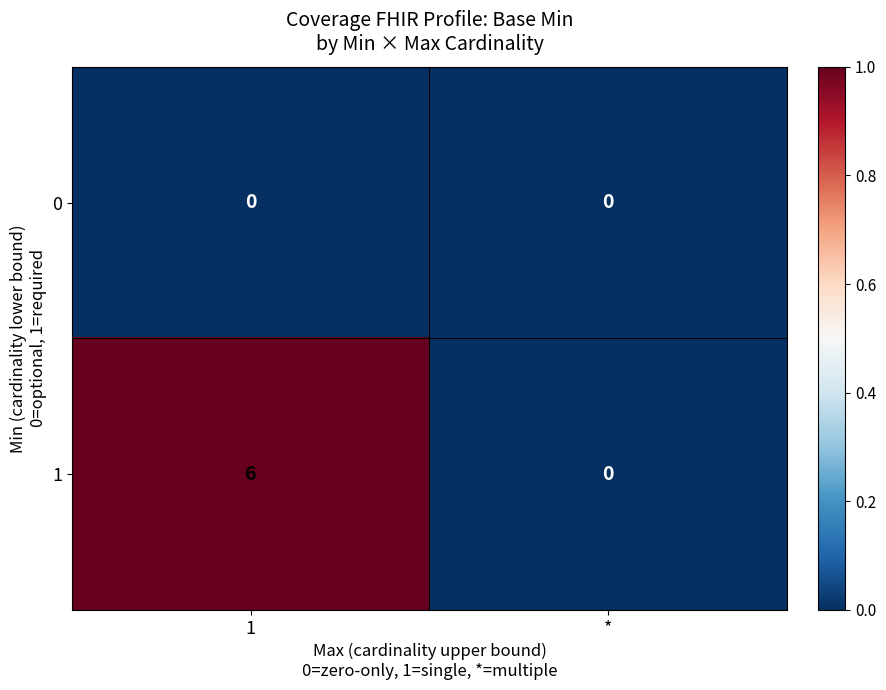

List the series in order of their overall mean, highest first.

1, 0